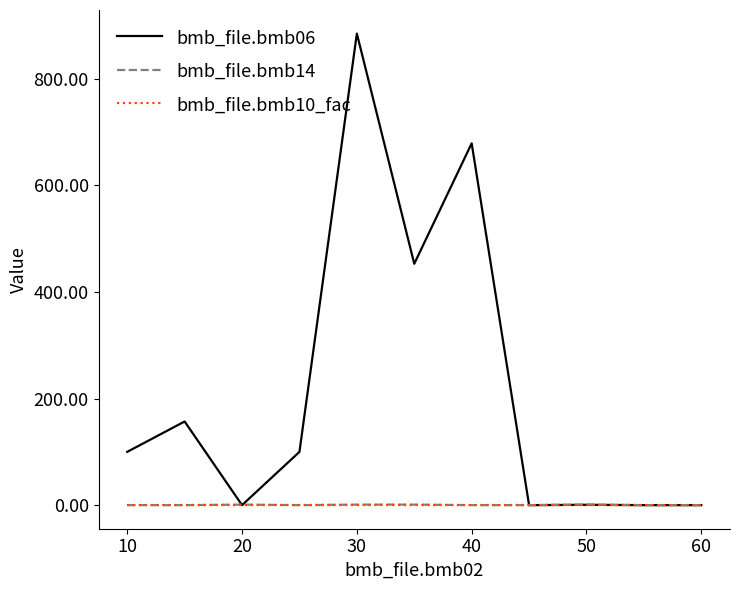

What are all the series names shown in the legend?

bmb_file.bmb06, bmb_file.bmb14, bmb_file.bmb10_fac